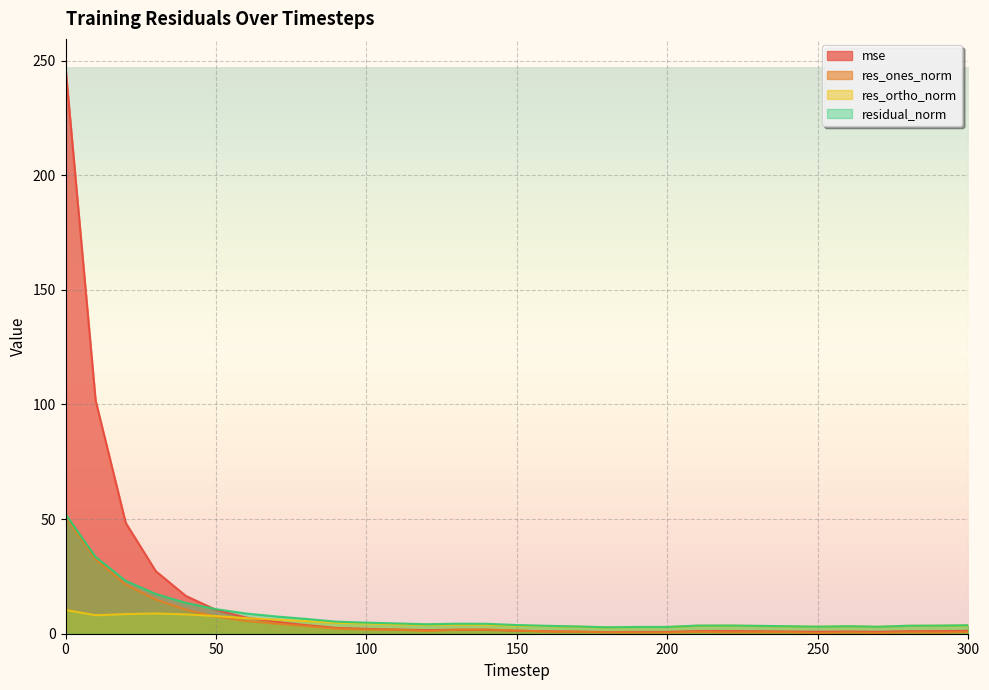

What is the difference between the second highest and second lowest values in the res_ones_norm series?

32.1